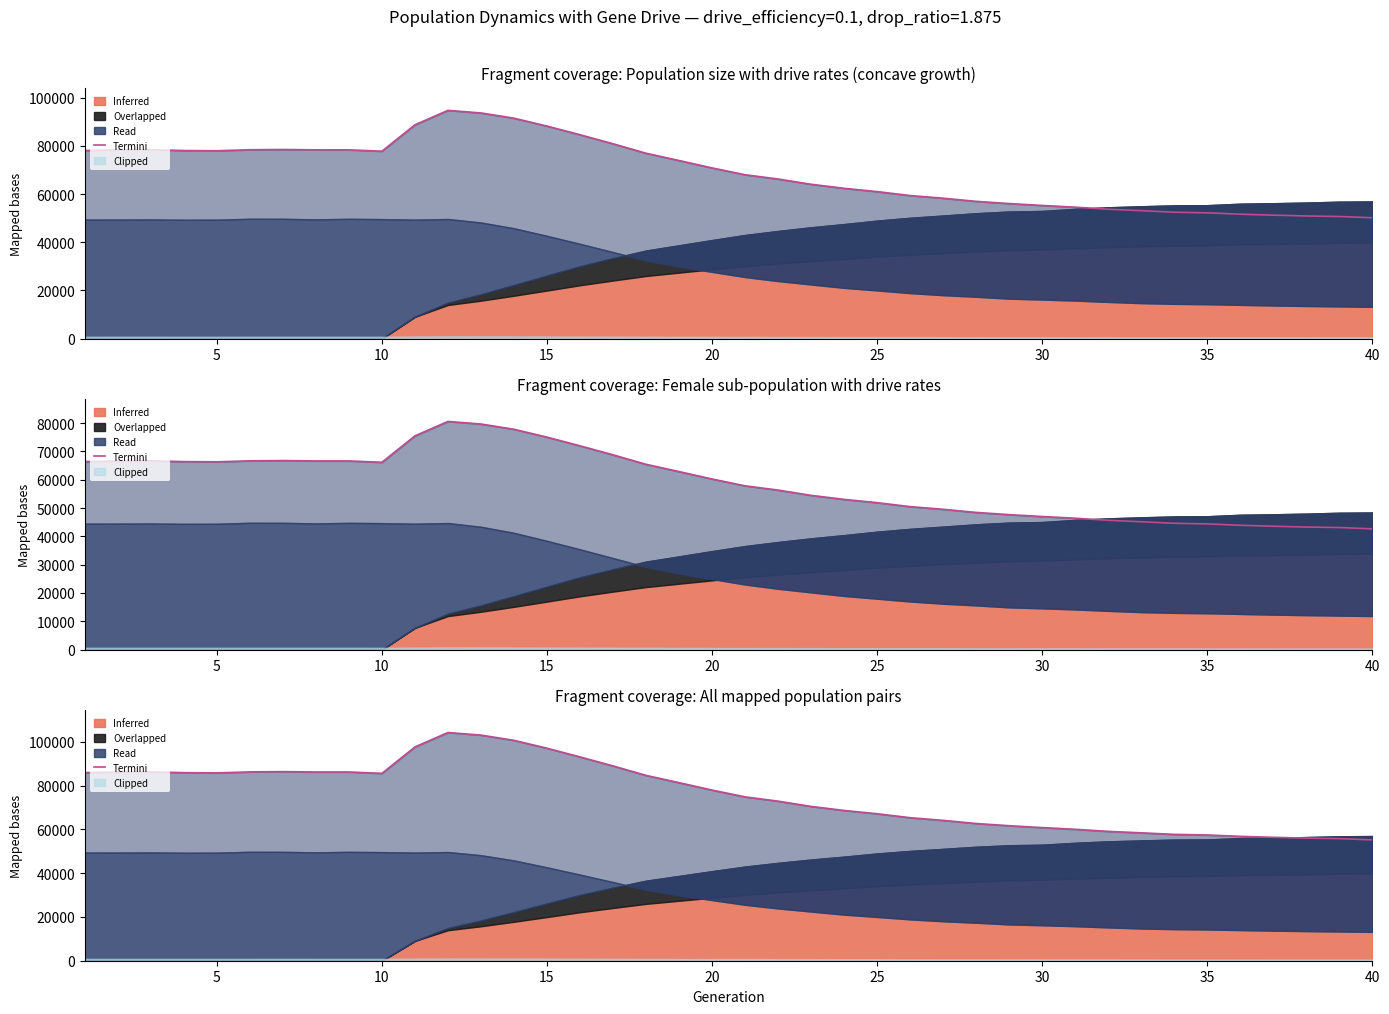

At which category does the chart reach its minimum across all series?

40